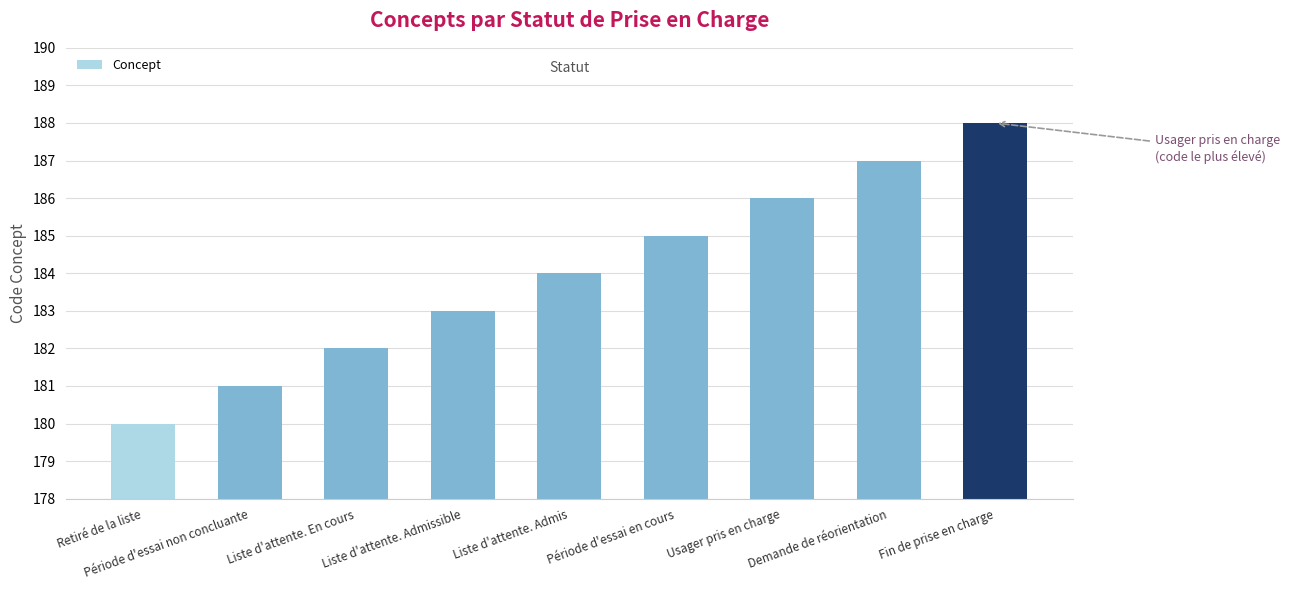

Rank the categories by value from lowest to highest.

Retiré de la liste, Période d'essai non concluante, Liste d'attente. En cours, Liste d'attente. Admissible, Liste d'attente. Admis, Période d'essai en cours, Usager pris en charge, Demande de réorientation, Fin de prise en charge